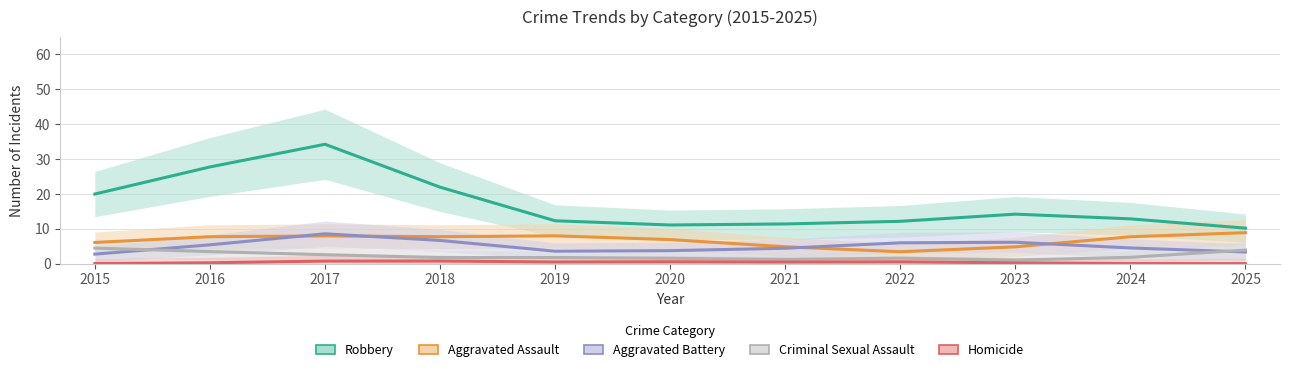

True or false: Aggravated Battery and Robbery intersect in this chart.

False